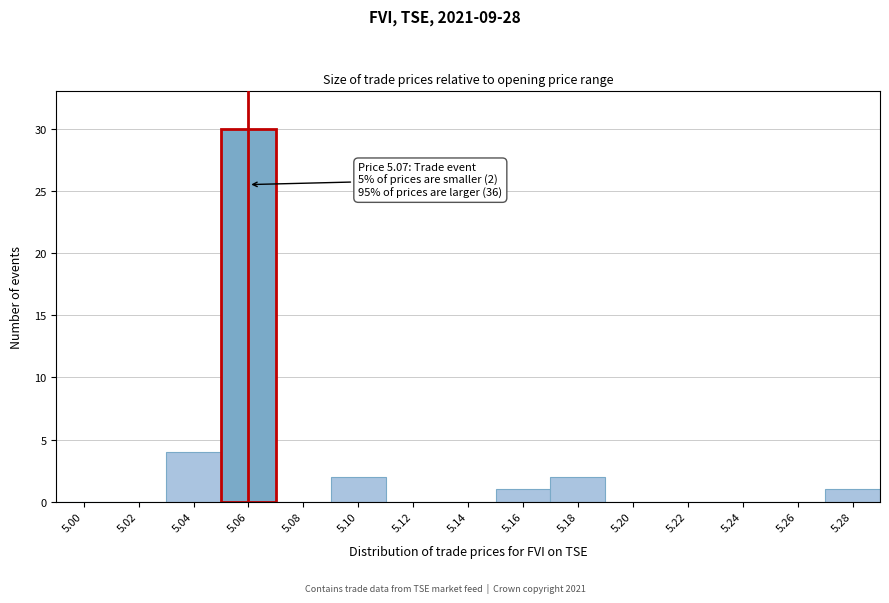

Reading left to right, what are all the values shown in this chart?

5.00=0	5.02=0	5.04=4	5.06=30	5.08=0	5.10=2	5.12=0	5.14=0	5.16=1	5.18=2	5.20=0	5.22=0	5.24=0	5.26=0	5.28=1